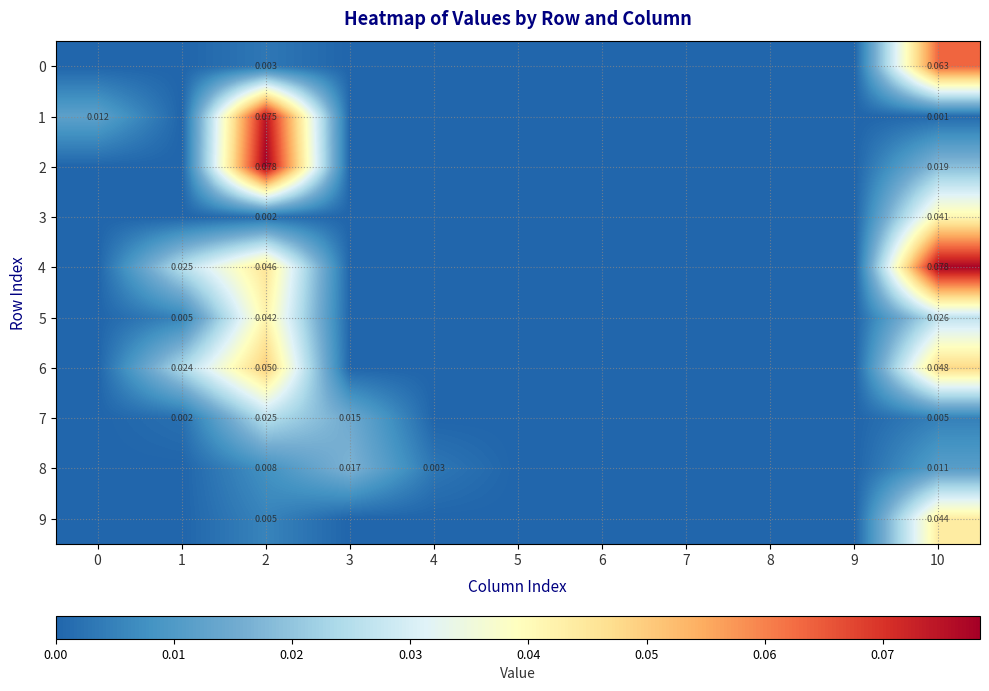

Is the value of 5 at 8 greater than the value of 2 at 6?

No